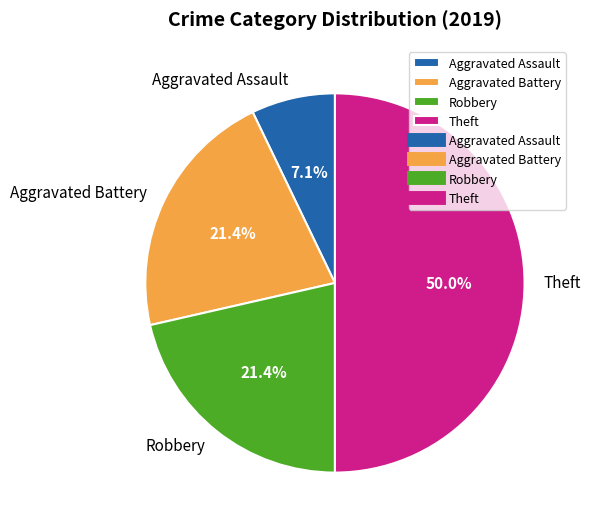

To the nearest percent, what portion does Aggravated Assault represent?

7%